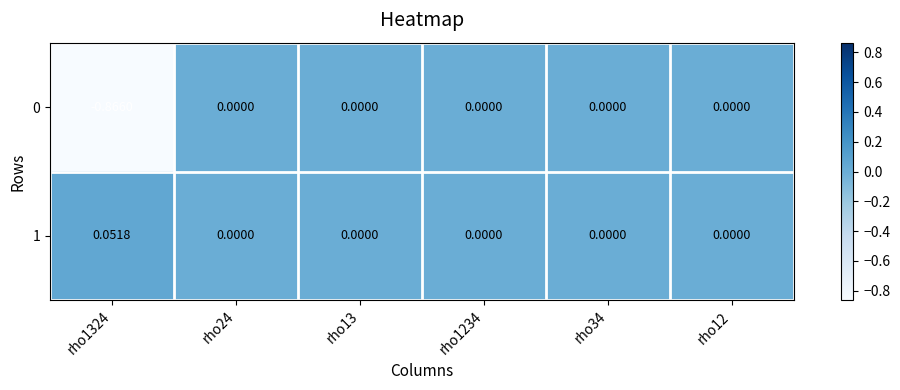

Reading left to right, transcribe all the data shown in this chart.

0: rho1324=-0.9	rho24=0.0	rho13=0.0	rho1234=0.0	rho34=0.0	rho12=0.0
1: rho1324=0.1	rho24=0.0	rho13=0.0	rho1234=0.0	rho34=0.0	rho12=0.0